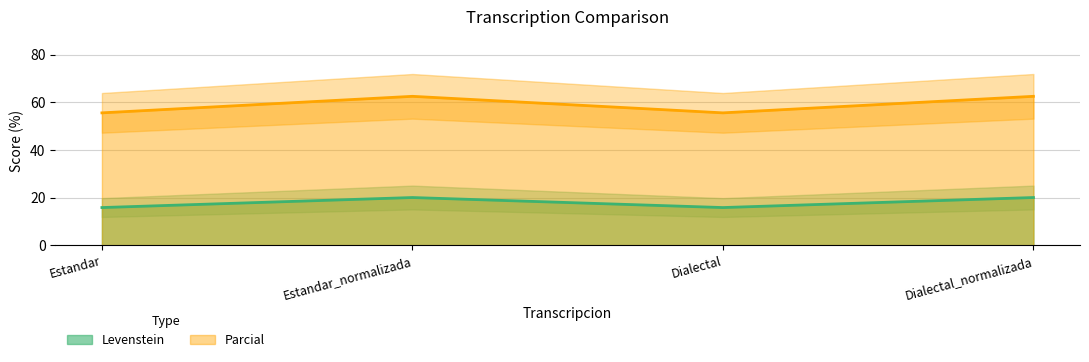

At how many categories does at least one series exceed 55?

4